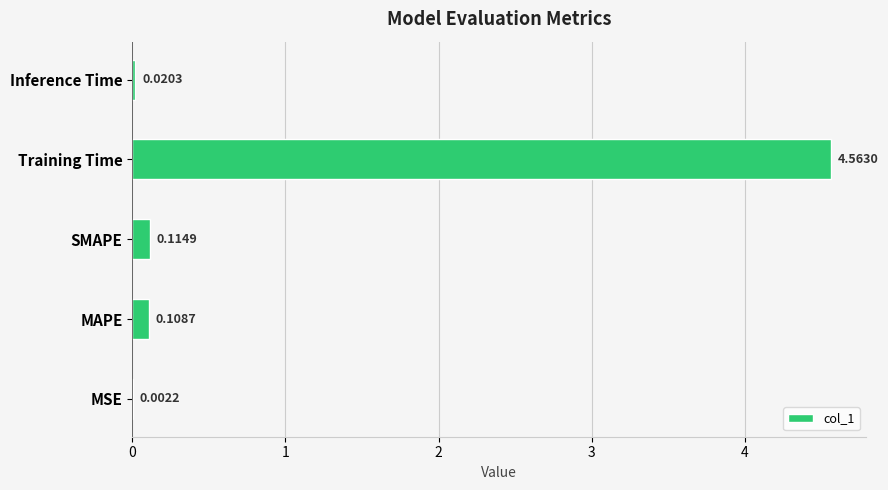

What is the change in value from SMAPE to Training Time?

+4.4